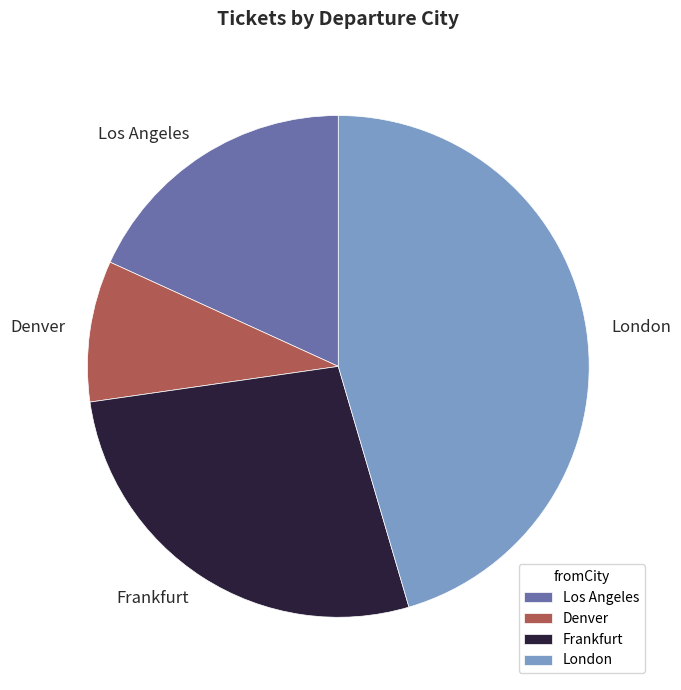

Do Frankfurt and London together represent more than half of the pie?

Yes